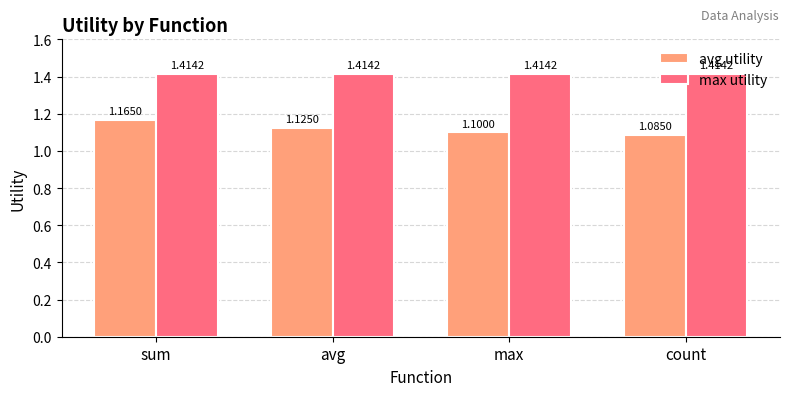

At which category does the chart reach its minimum across all series?

count